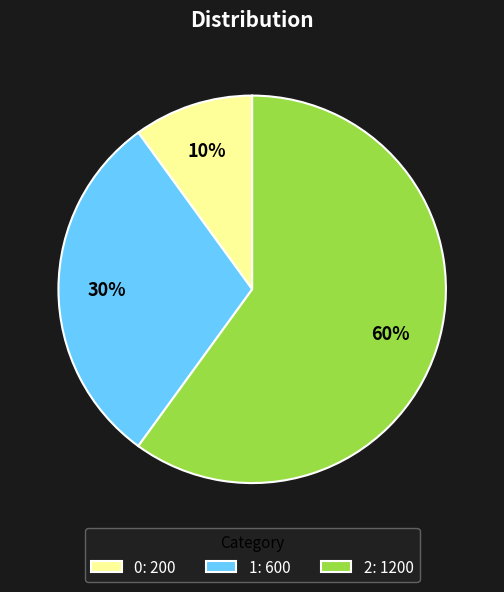

What percentage is the 0 slice, to the nearest percent?

10%